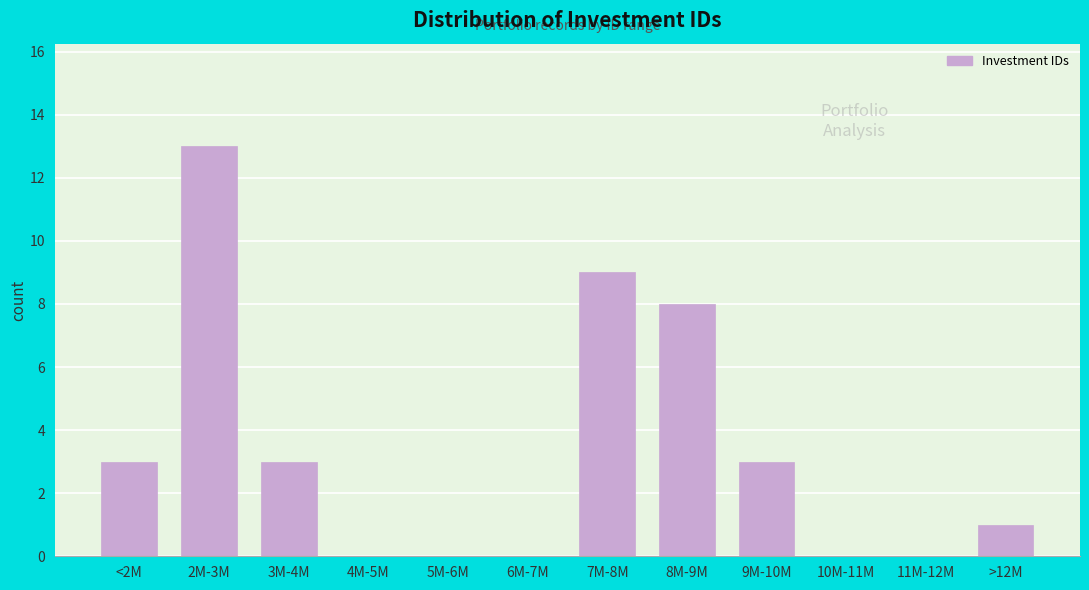

Reading left to right, extract all data points from this chart.

<2M=3	2M-3M=13	3M-4M=3	4M-5M=0	5M-6M=0	6M-7M=0	7M-8M=9	8M-9M=8	9M-10M=3	10M-11M=0	11M-12M=0	>12M=1